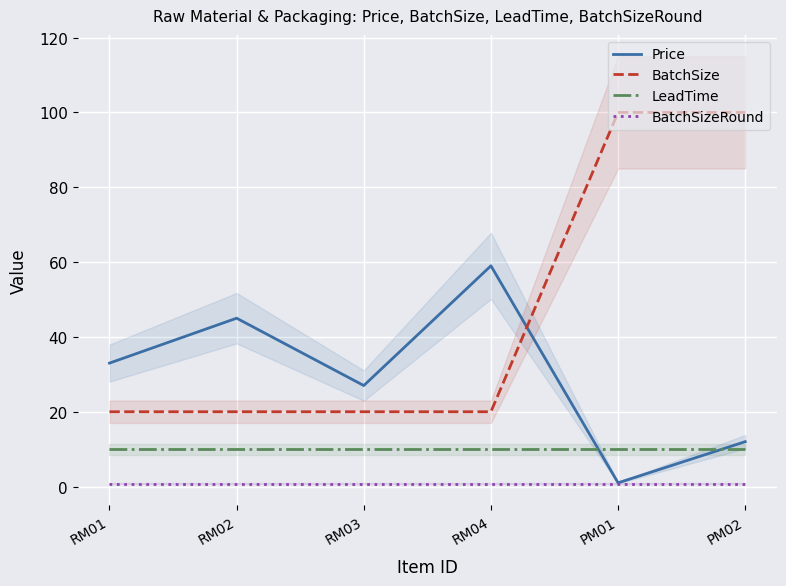

What is the label of the 5th point from the left?

PM01